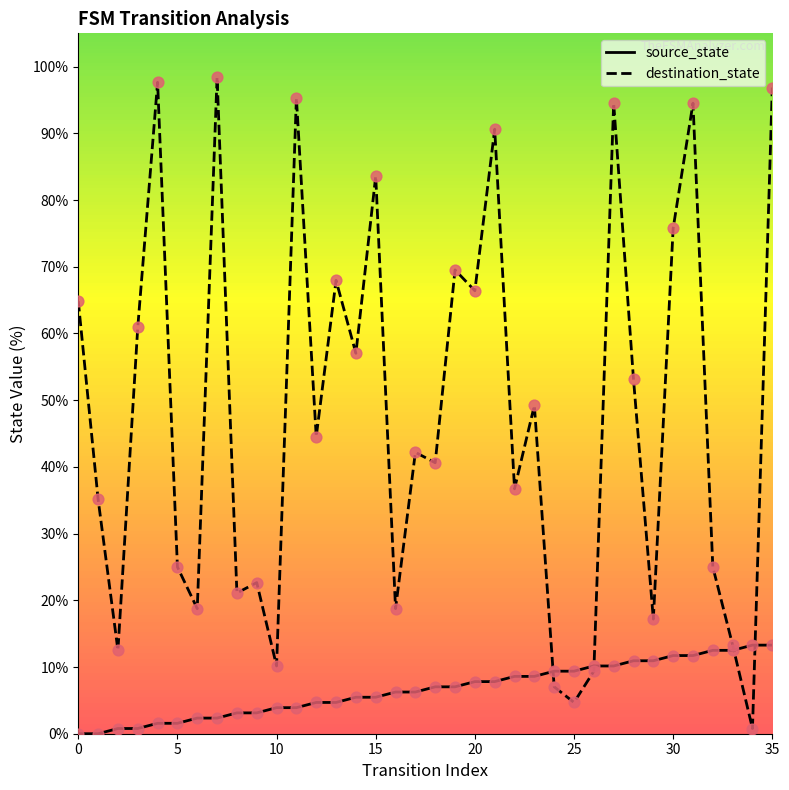

Which series has the widest spread of values?

destination_state